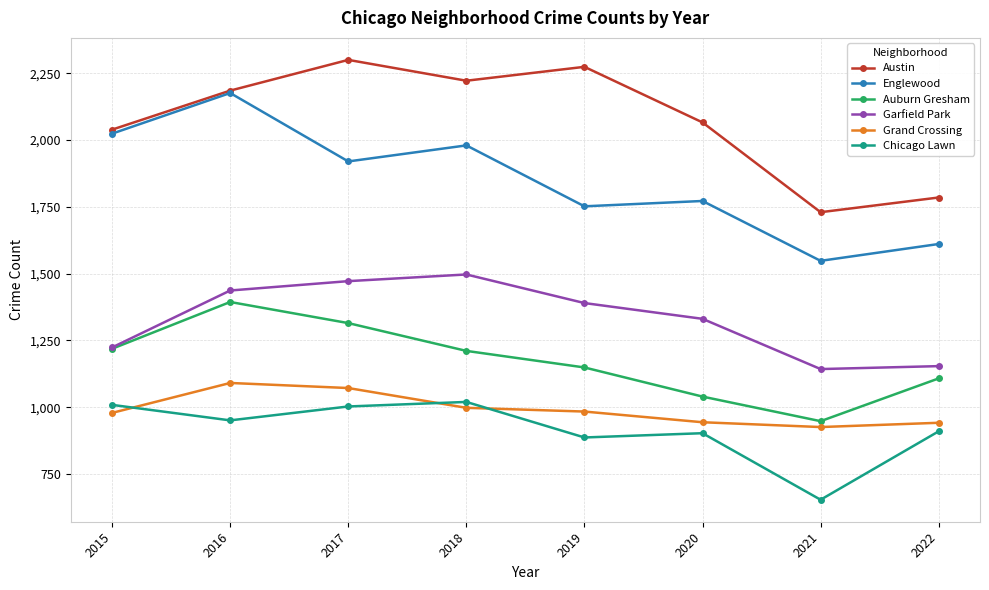

True or false: Austin and Chicago Lawn cross at least once.

False